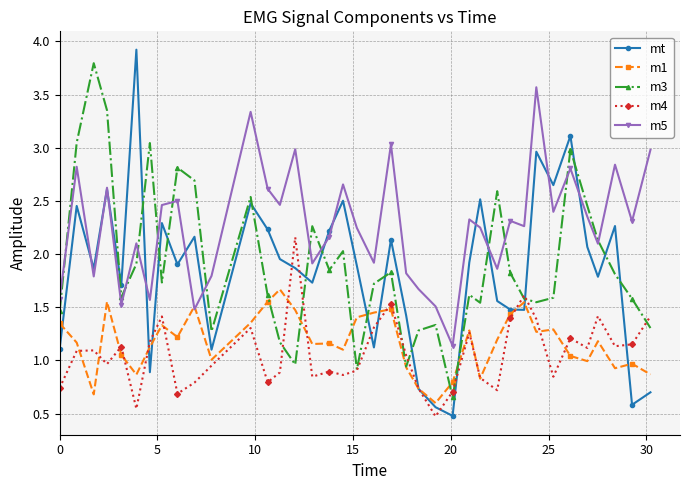

True or false: m5 and m4 intersect in this chart.

False